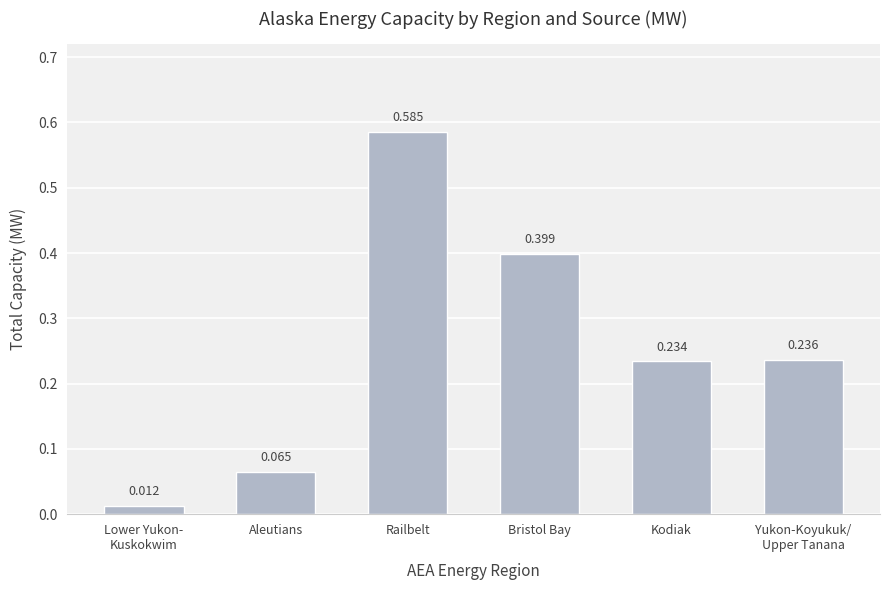

Are the bars horizontal?

No